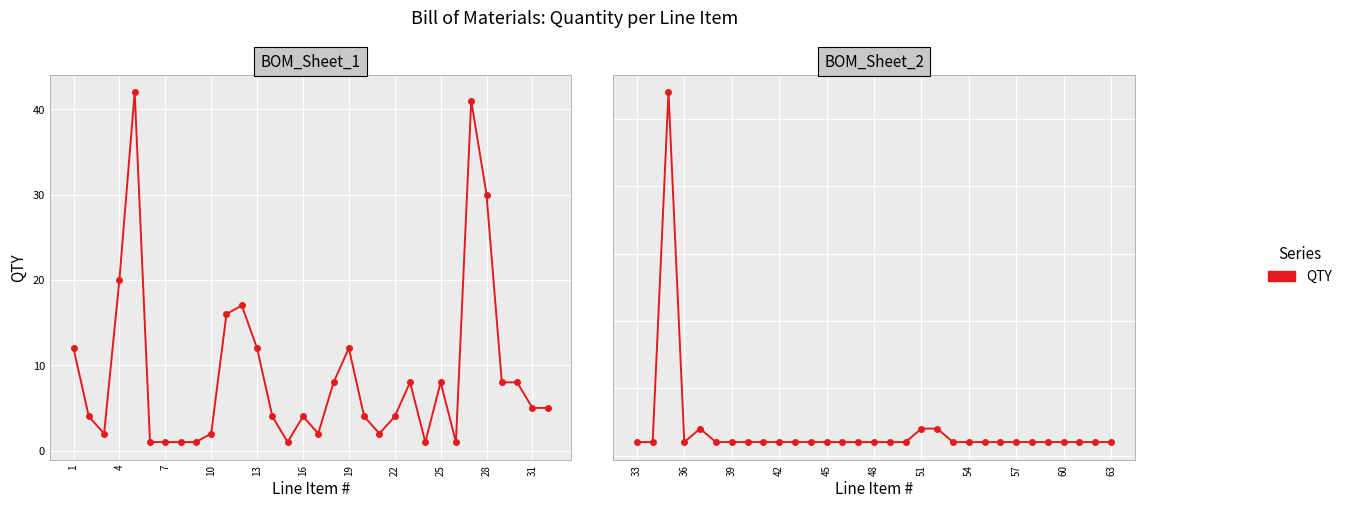

How many points are lower than both their immediate neighbors (excluding endpoints)?

1